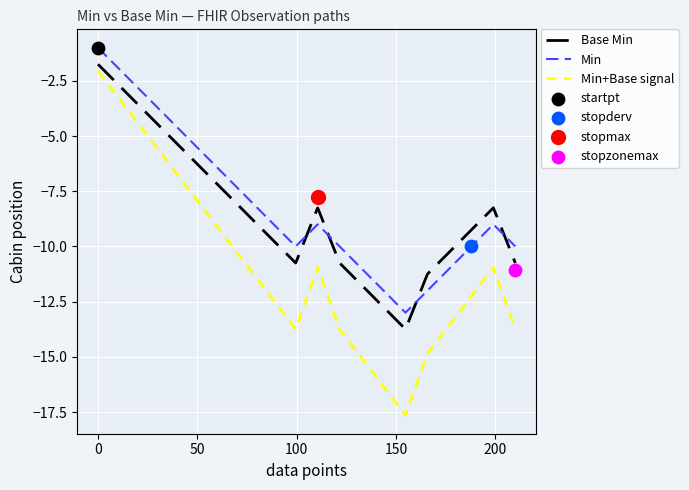

True or false: Base Min and Min intersect in this chart.

True